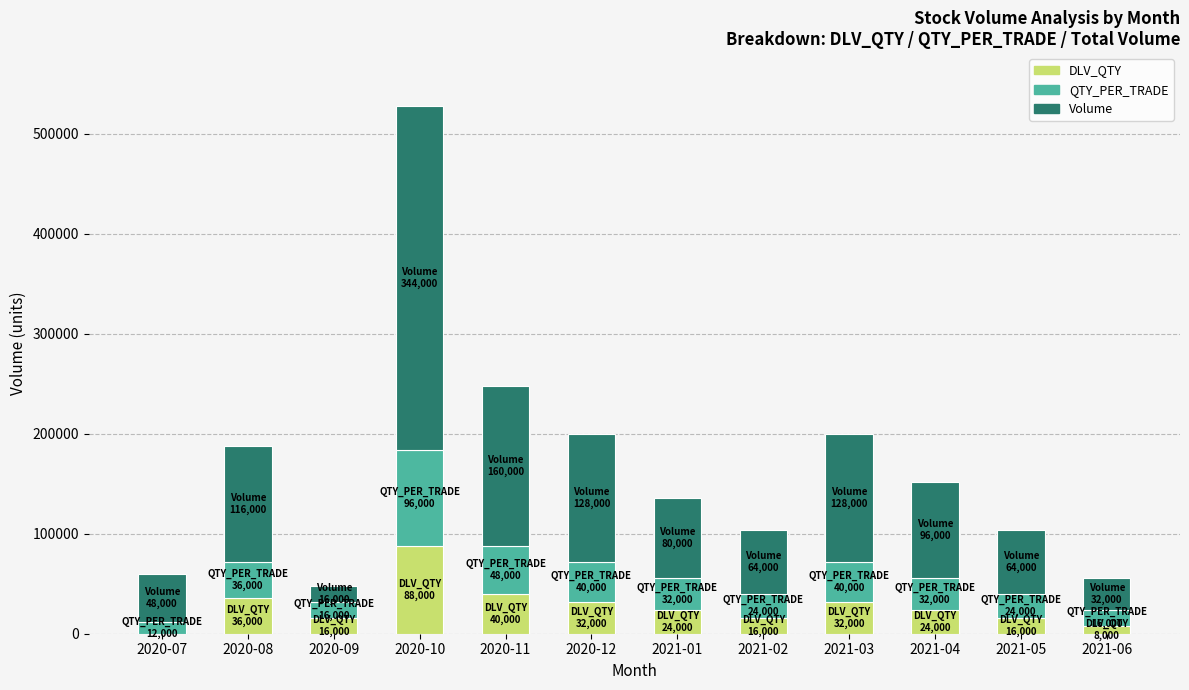

The value of DLV_QTY at 2020-09 is 16000. True or false?

True